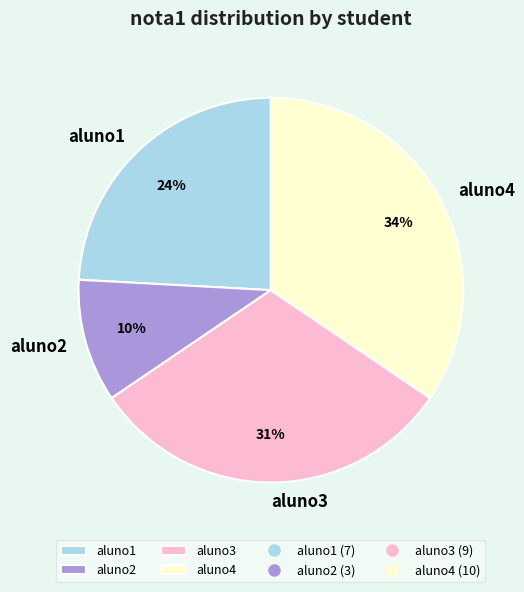

Do aluno2 and aluno1 together represent more than half of the pie?

No